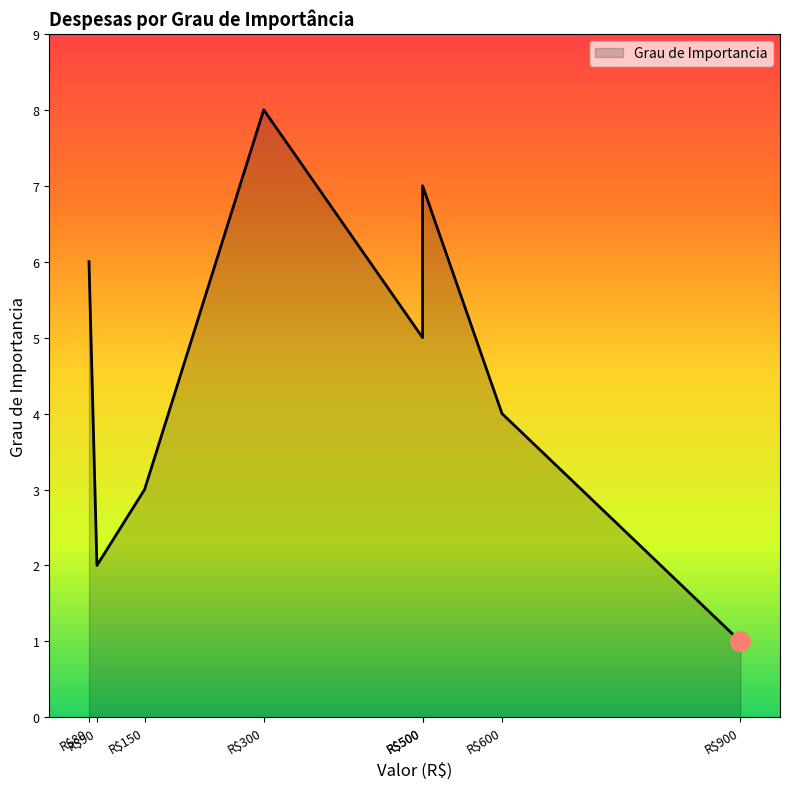

How many categories are shown in the chart?

8